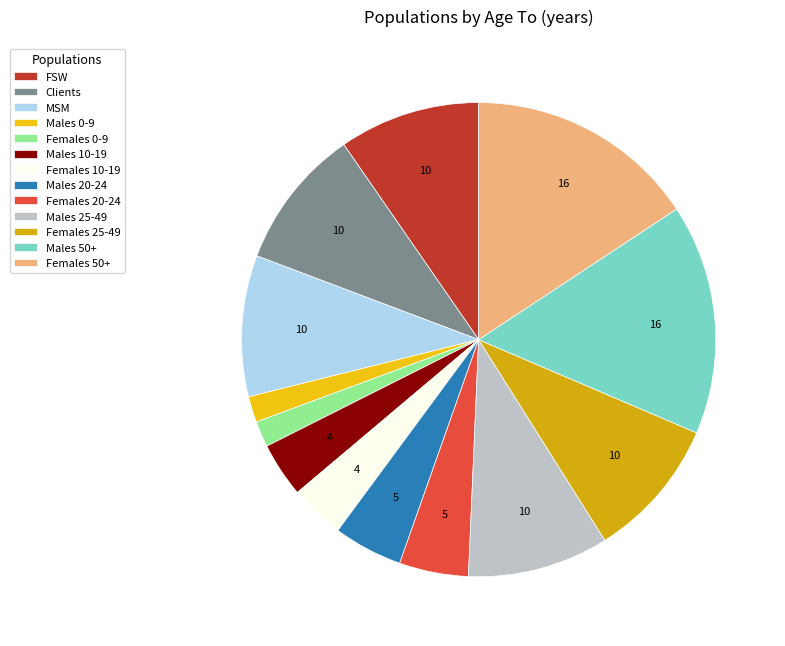

True or false: MSM accounts for 20% of the total.

False